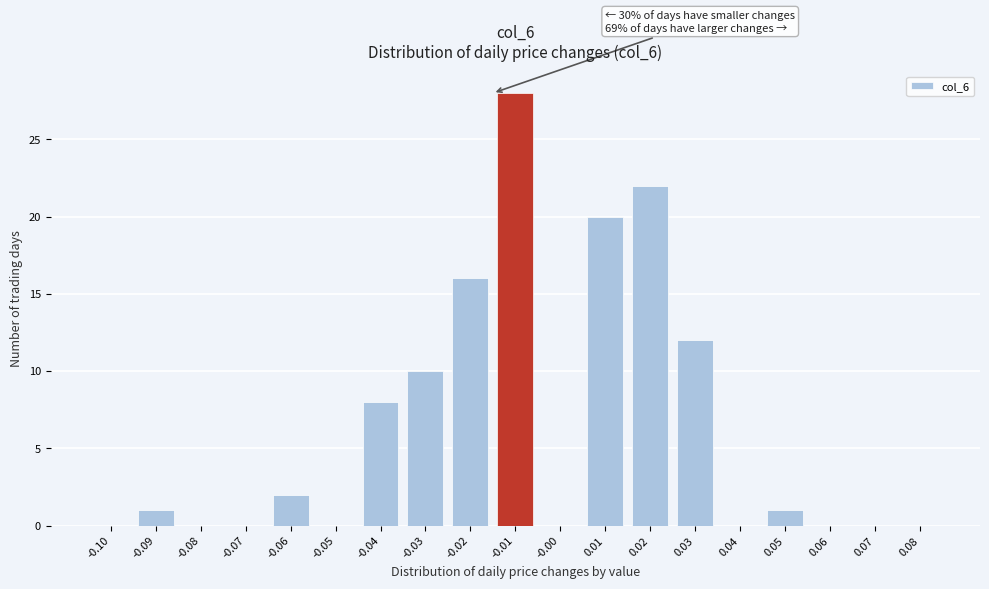

Reading left to right, transcribe all the data shown in this chart.

-0.10=0	-0.09=1	-0.08=0	-0.07=0	-0.06=2	-0.05=0	-0.04=8	-0.03=10	-0.02=16	-0.01=28	-0.00=0	0.01=20	0.02=22	0.03=12	0.04=0	0.05=1	0.06=0	0.07=0	0.08=0